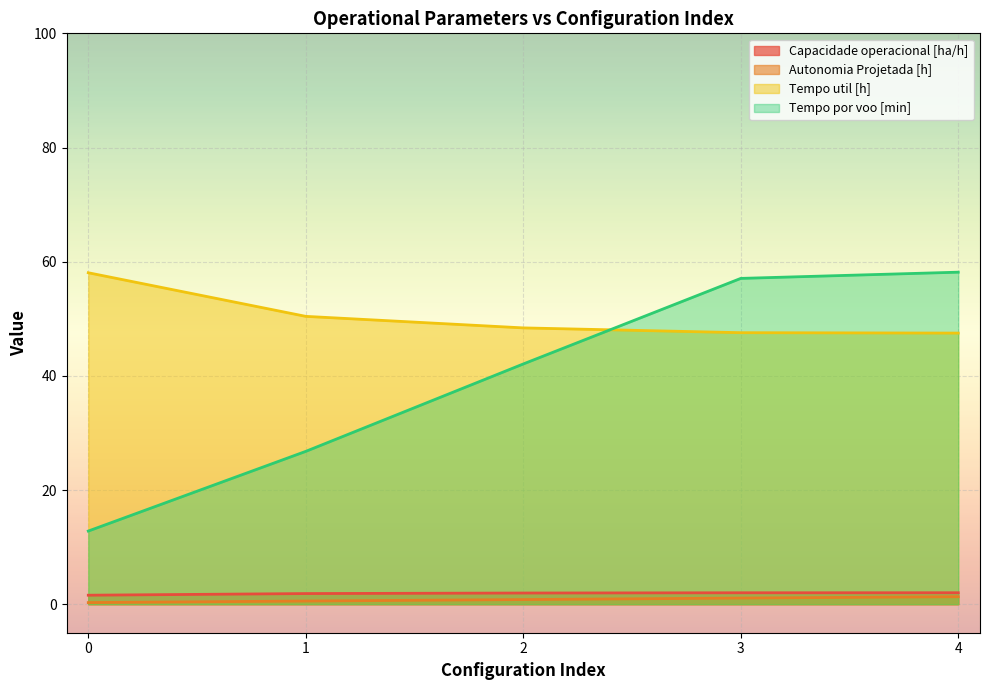

Where does the Tempo por voo [min] series first go above 42?

2